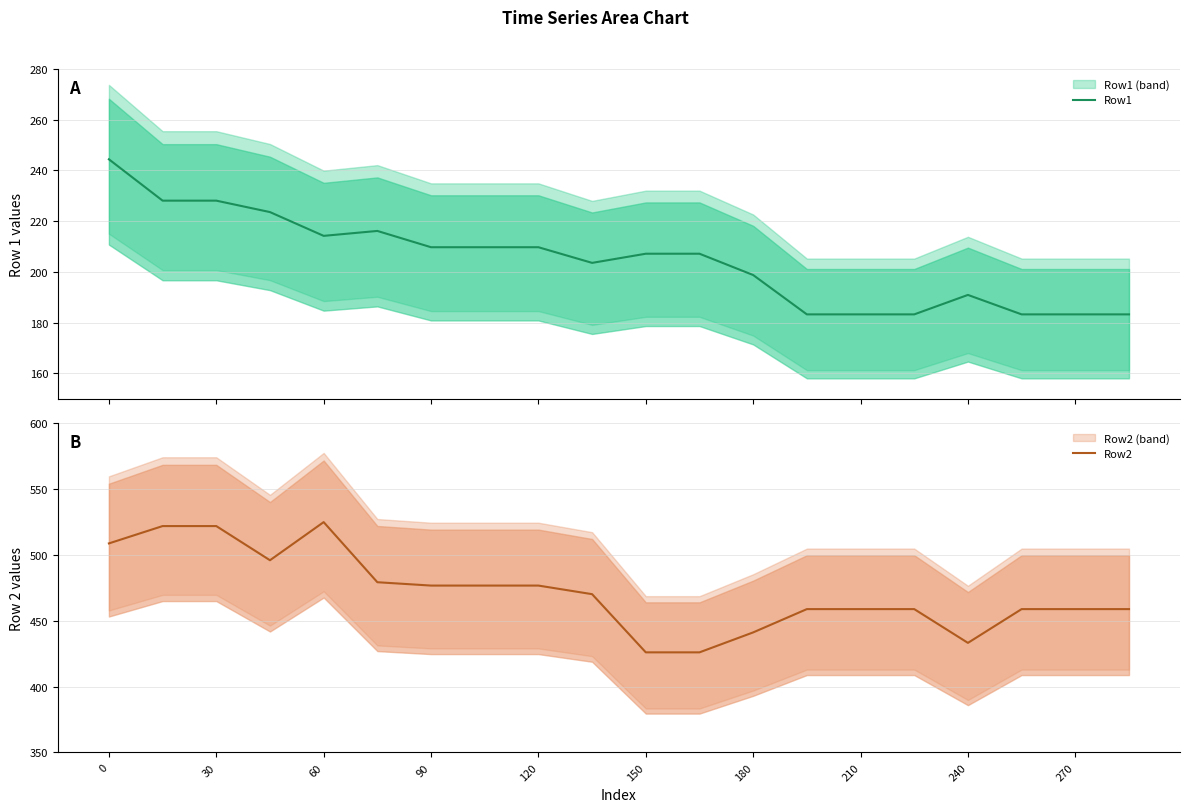

True or false: Row2 and Row1 intersect in this chart.

False